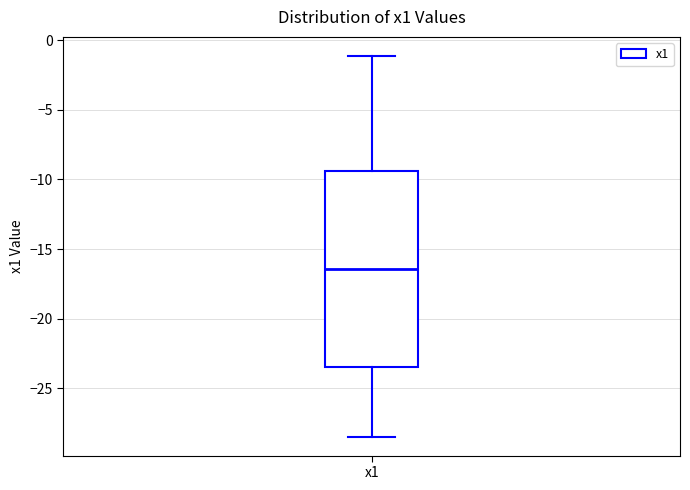

Where is the lower edge of the box for x1 on the y-axis? The values are not printed on the chart, so give them approximately, as read against the axis.

-23.5